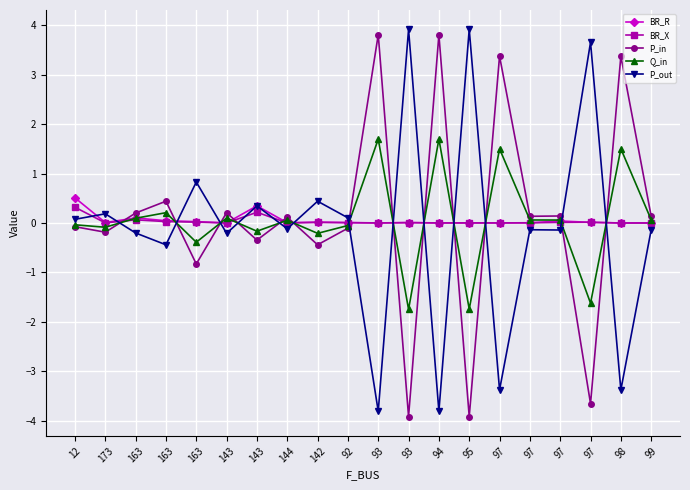

What are all the series names shown in the legend?

BR_R, BR_X, P_in, Q_in, P_out